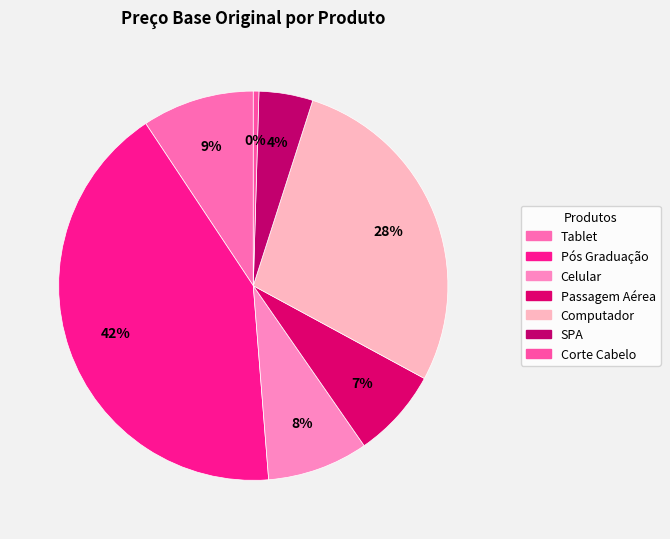

Is there any slice that represents more than half of the pie?

No